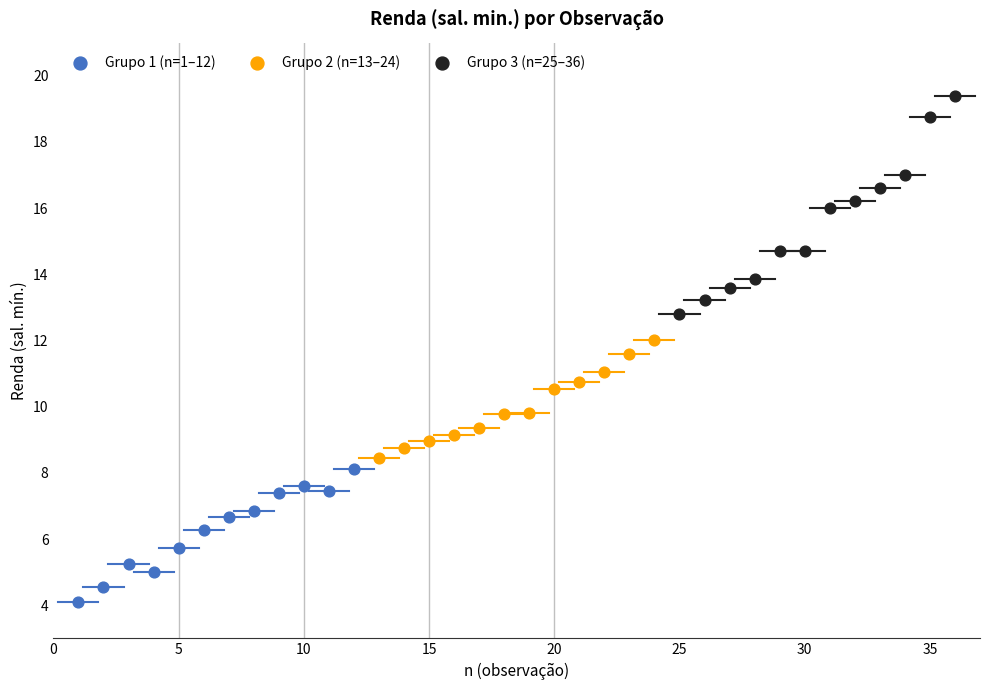

Which series has the largest Y range (max minus min)?

Grupo 3 (n=25–36)